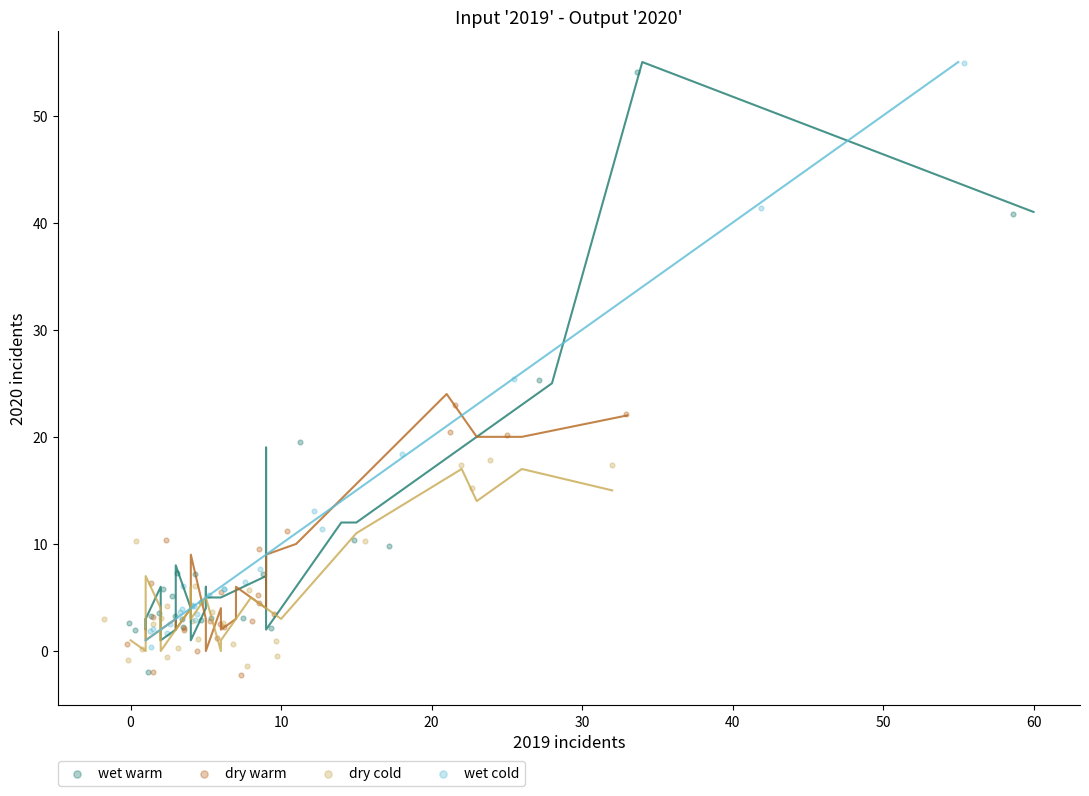

What are all the series names shown in the legend?

wet warm, dry warm, dry cold, wet cold